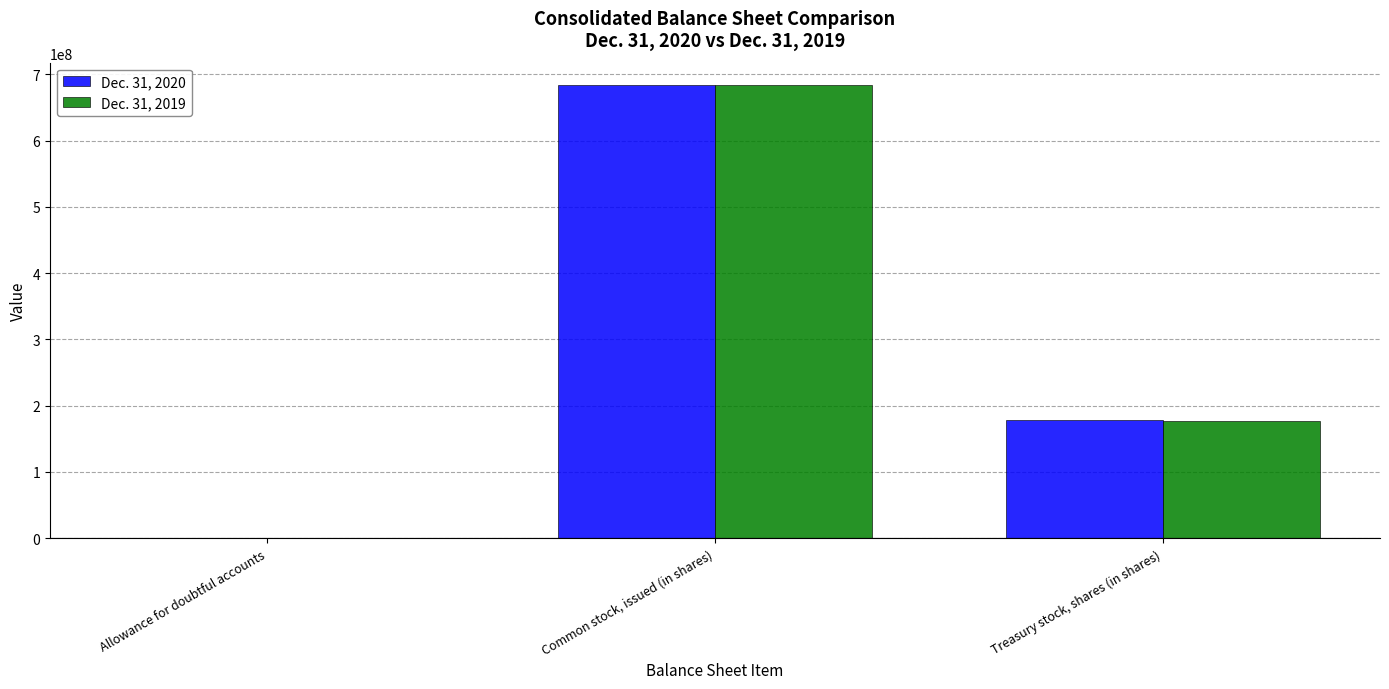

Is the value of Dec. 31, 2019 at Treasury stock, shares (in shares) greater than the value of Dec. 31, 2020 at Common stock, issued (in shares)?

No